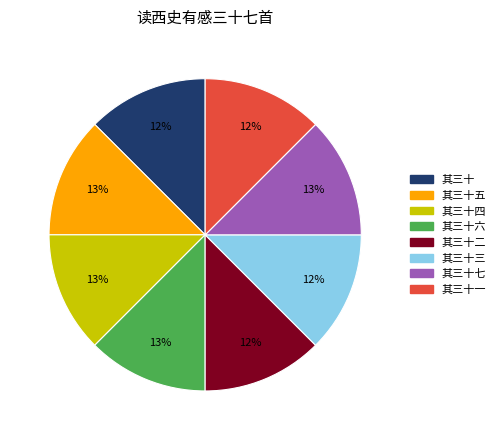

Count the number of slices in the pie.

8